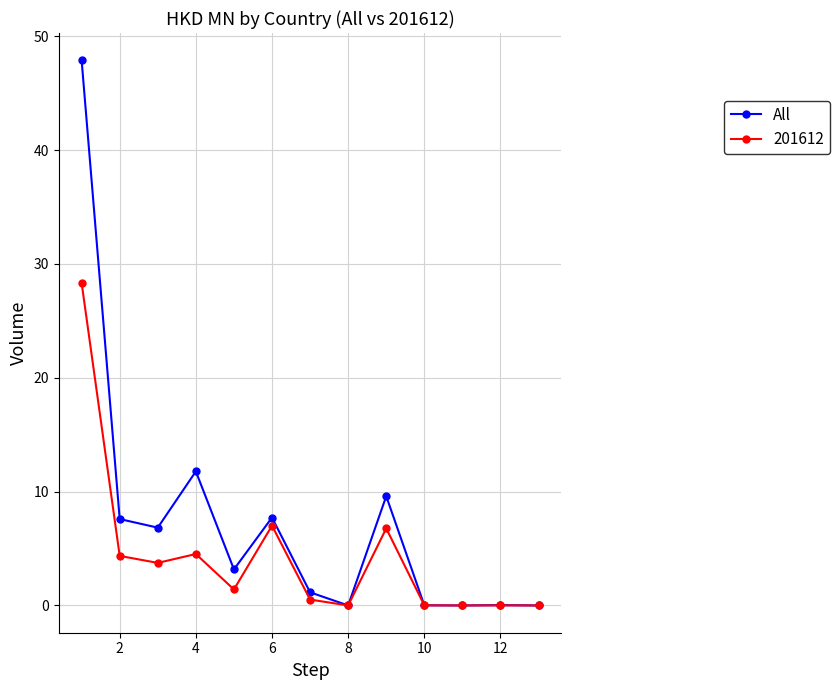

List the series in order of their peak value, lowest first.

201612, All